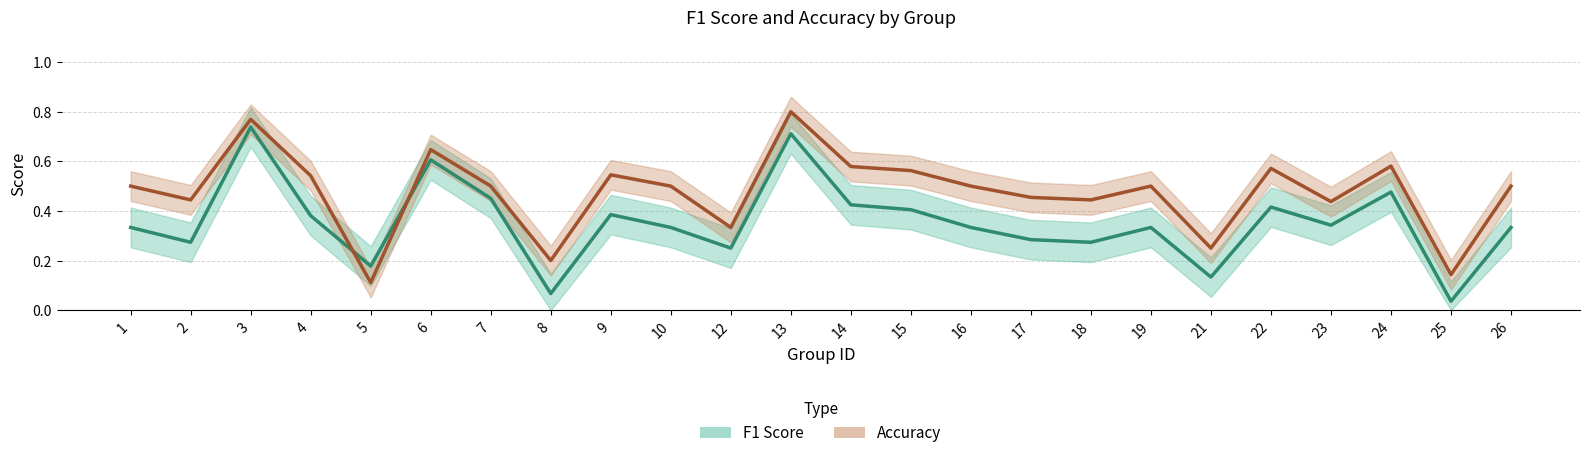

List the labels in order of Accuracy value, smallest first.

5, 25, 8, 21, 12, 23, 2, 18, 17, 1, 7, 10, 16, 19, 26, 4, 9, 15, 22, 14, 24, 6, 3, 13